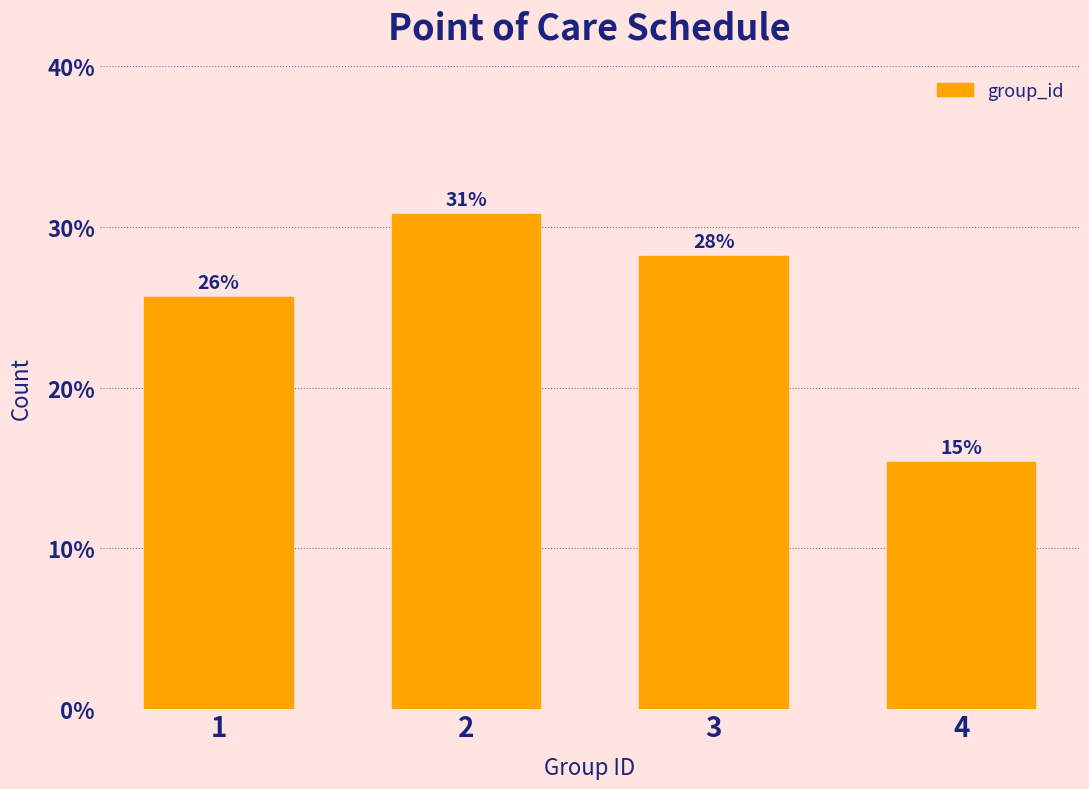

How many bars are there in total?

4